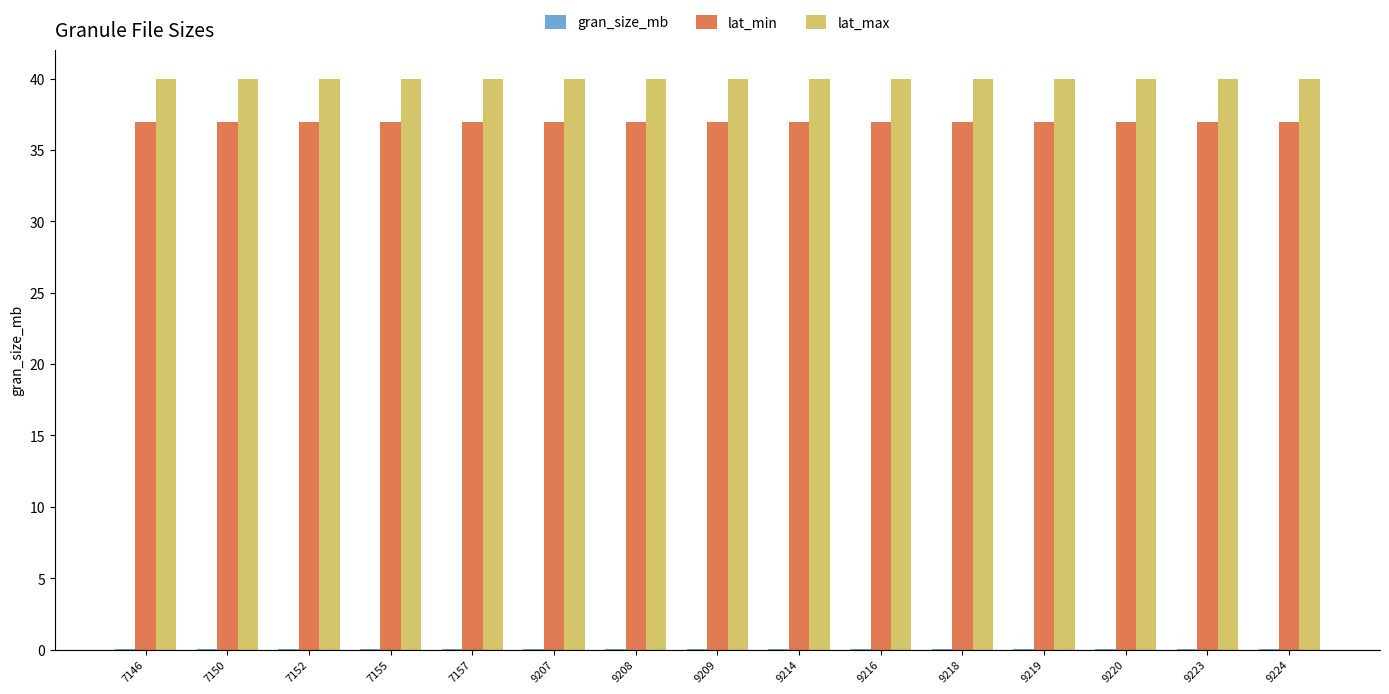

How many groups of bars are there?

15